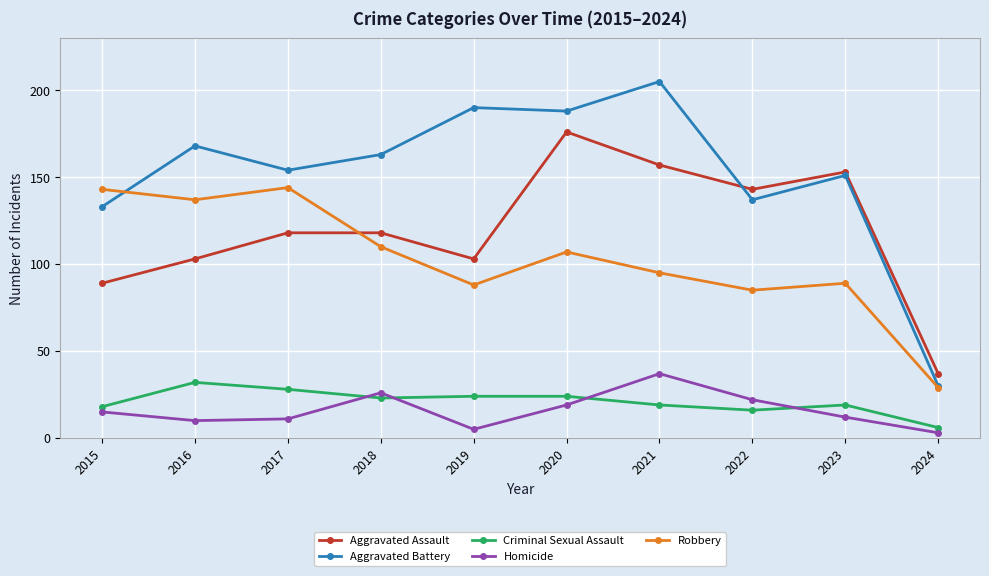

At how many categories does at least one series exceed 180?

3